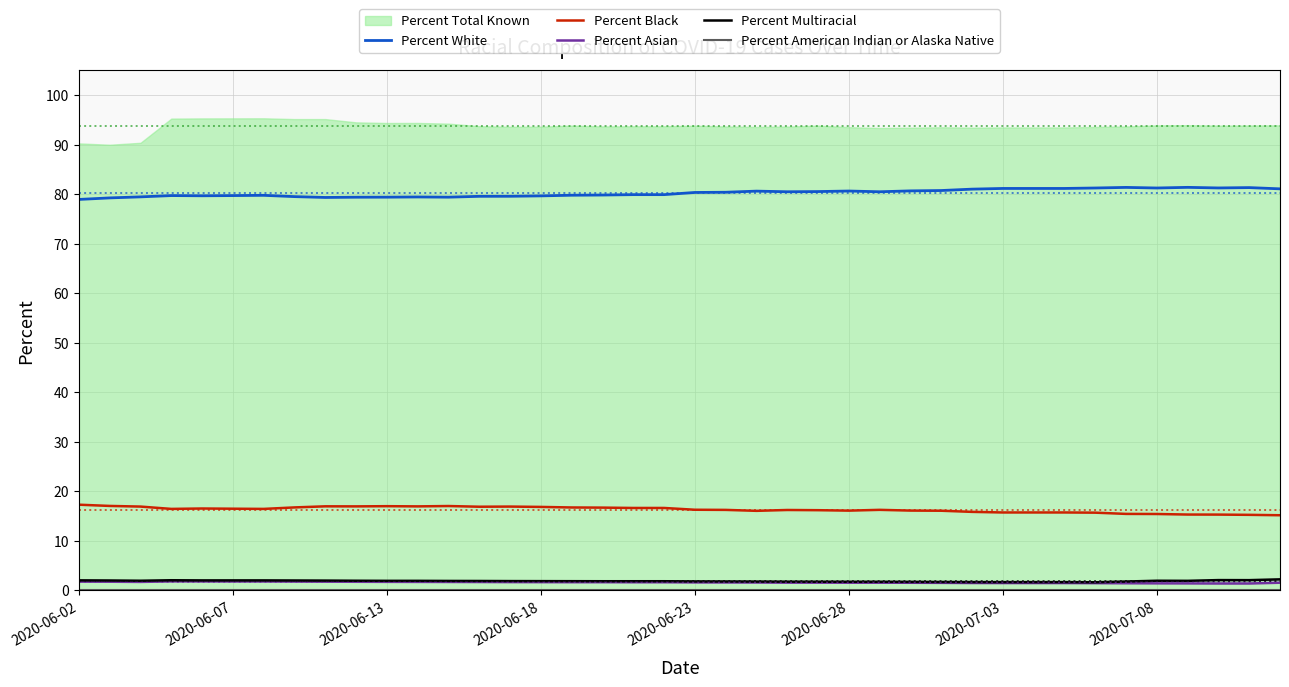

Does the chart have visible grid lines?

Yes